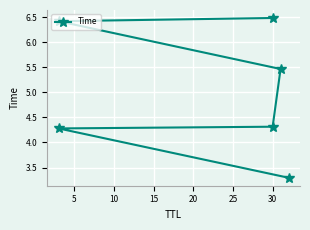

The value at 0 is 4.3. True or false?

False